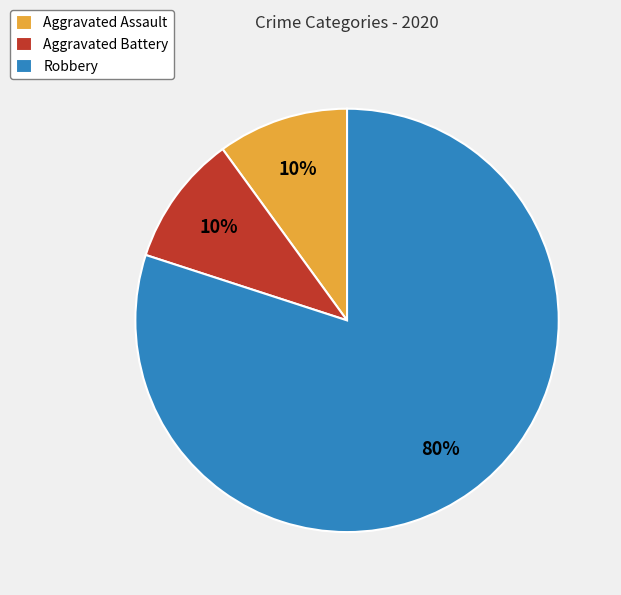

What percentage is the Robbery slice, to the nearest percent?

80%